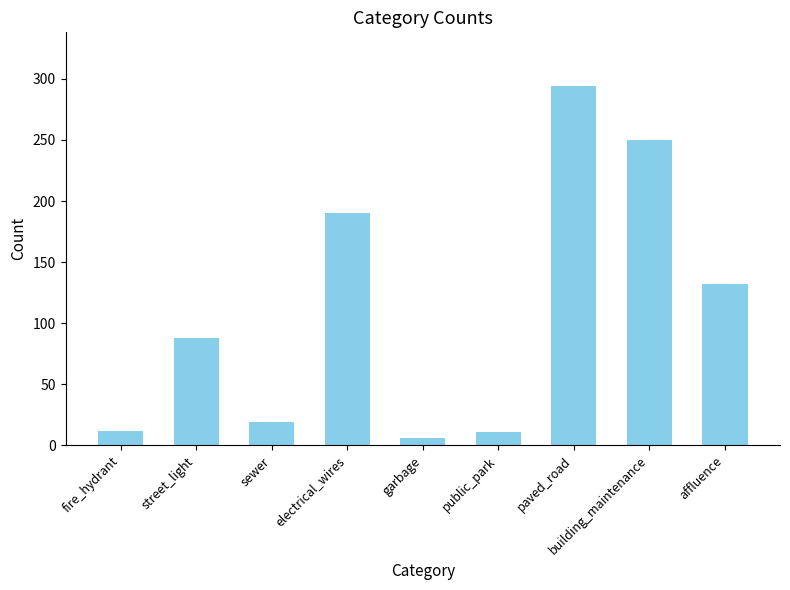

What is the change in value from street_light to affluence?

+44